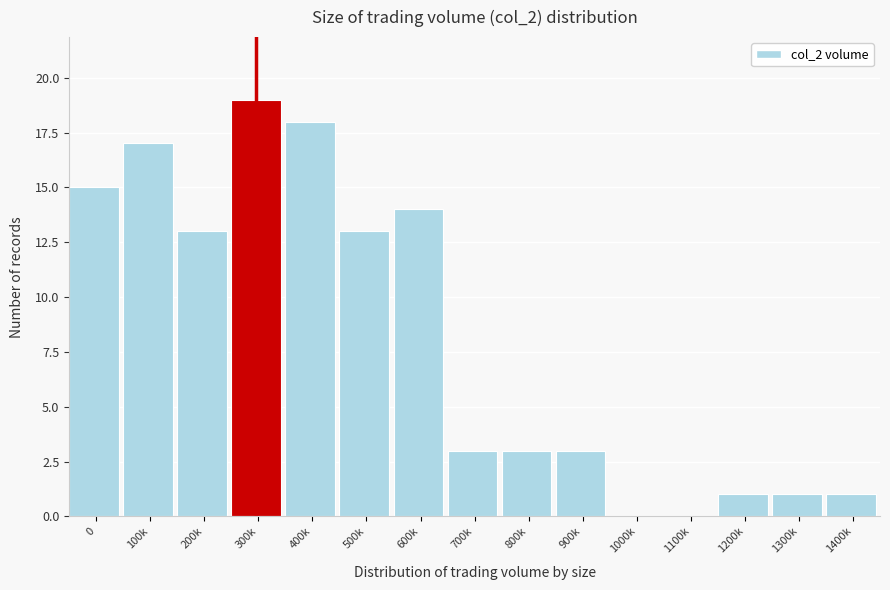

Reading left to right, list all the values displayed in this chart.

0=15	100k=17	200k=13	300k=19	400k=18	500k=13	600k=14	700k=3	800k=3	900k=3	1000k=0	1100k=0	1200k=1	1300k=1	1400k=1